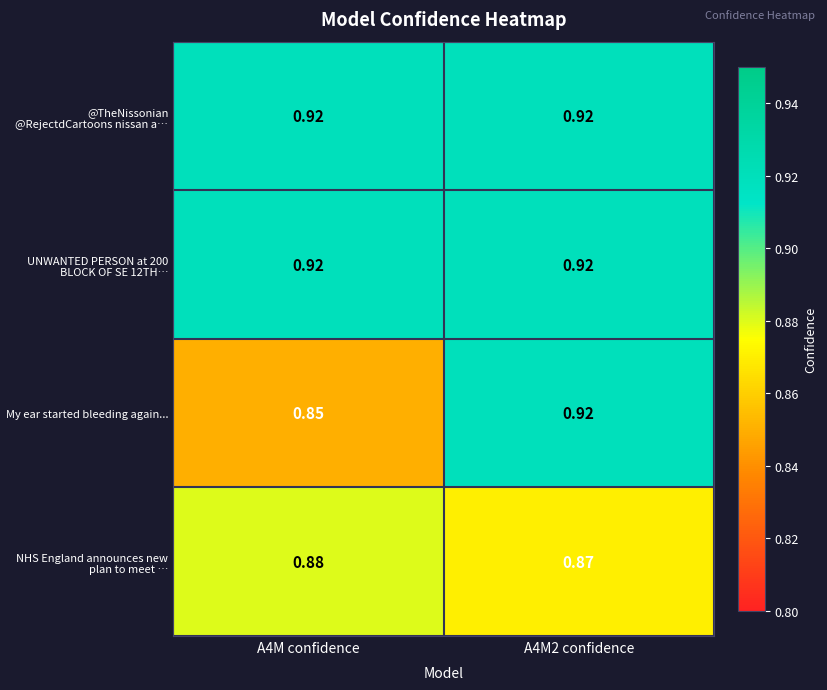

Is the value of @TheNissonian @RejectdCartoons nissan a… at A4M confidence greater than the value of NHS England announces new plan to meet … at A4M confidence?

Yes